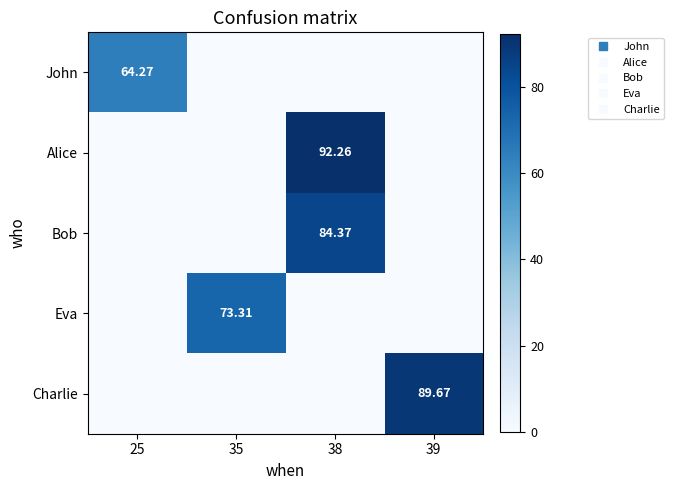

How many series are shown in this chart?

5